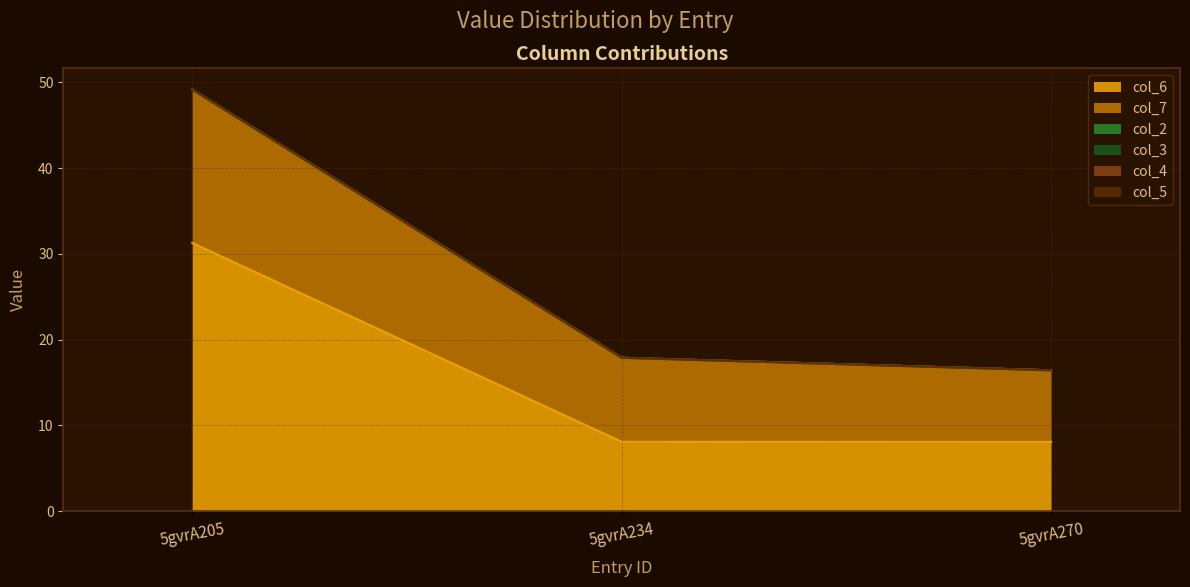

What is the sum of all col_6 values?

47.4